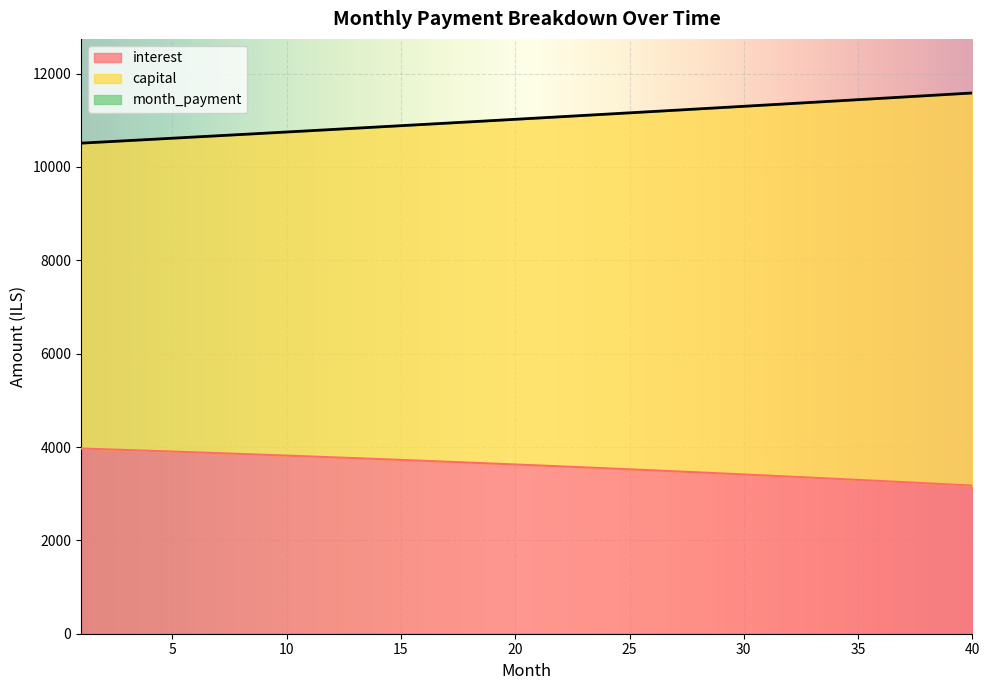

Count the number of data series in this chart.

3